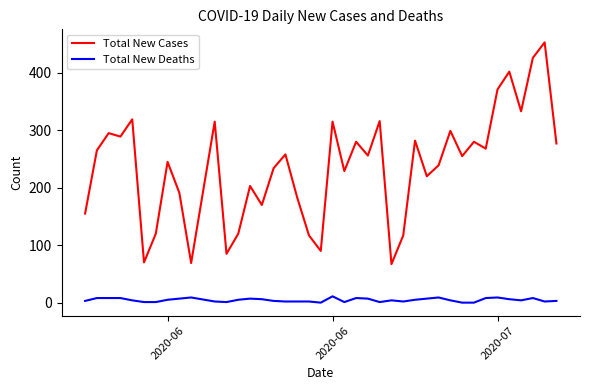

Rank the series by their maximum value, from highest to lowest.

Total New Cases, Total New Deaths